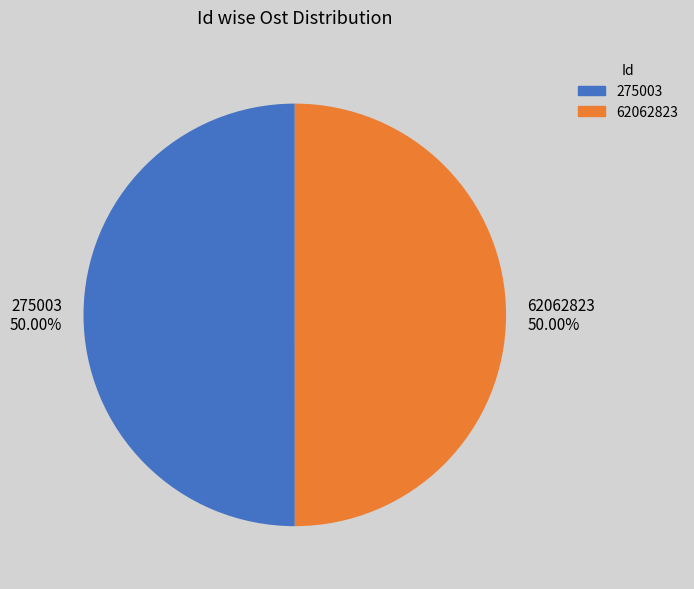

Is it true that 275003 is 36% of the pie?

False